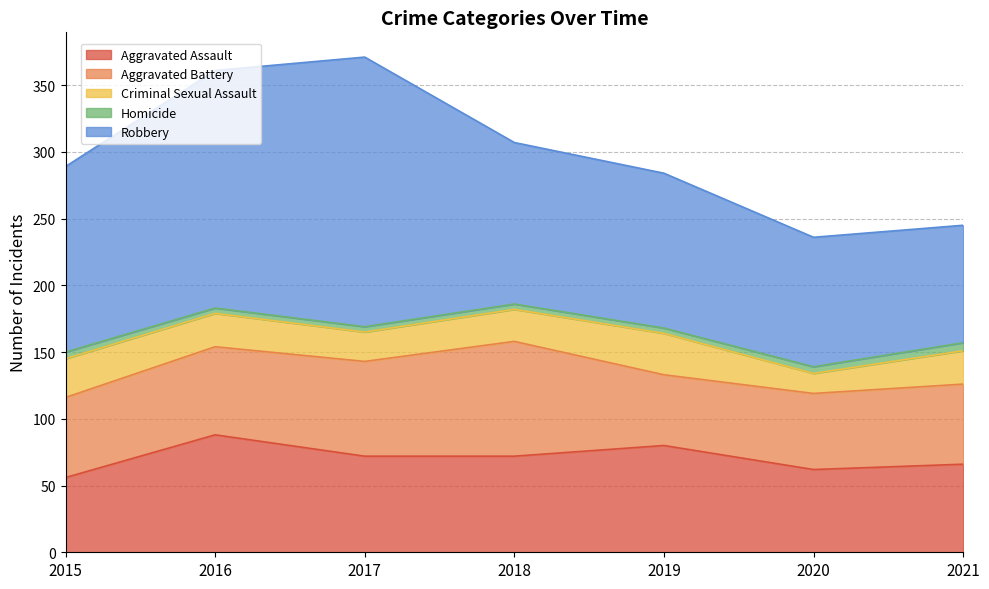

What are all the series names shown in the legend?

Aggravated Assault, Aggravated Battery, Criminal Sexual Assault, Homicide, Robbery